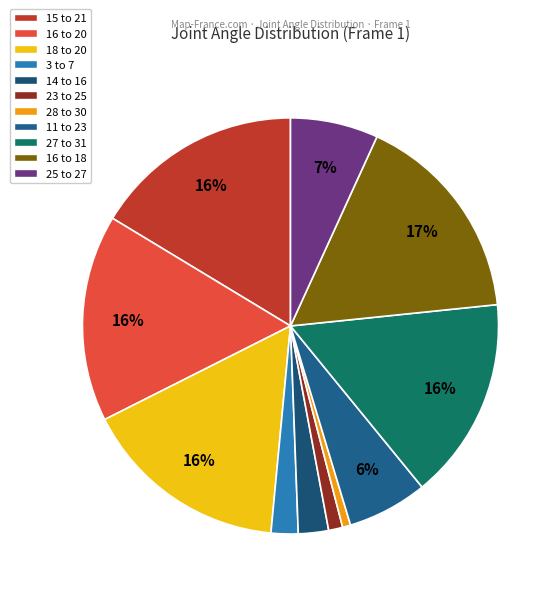

Is there any slice that represents more than half of the pie?

No